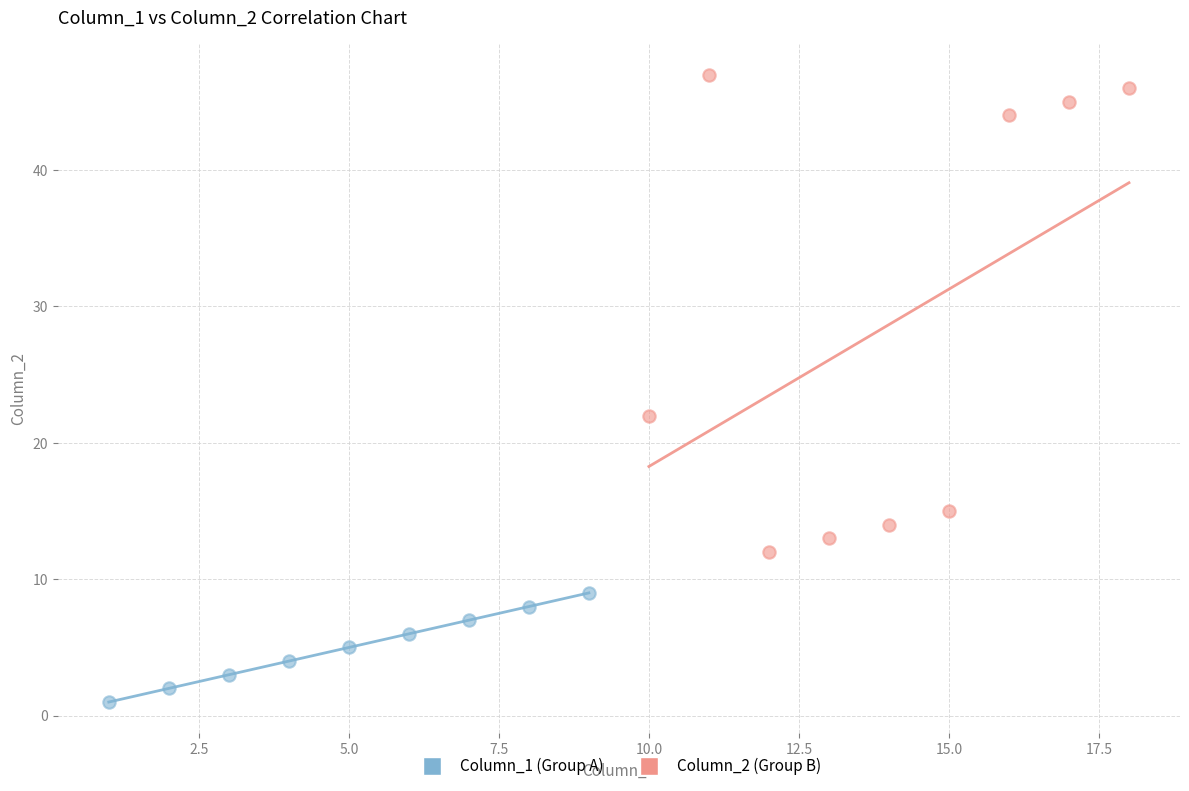

Which series reaches the minimum Y coordinate?

Column_1 (Group A)